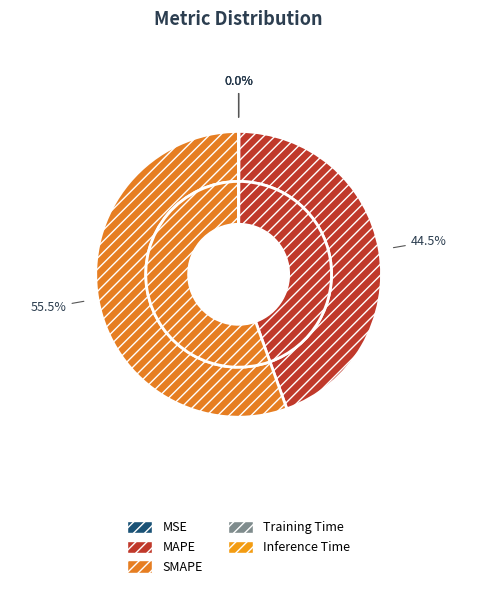

Does any single category account for the majority?

Yes